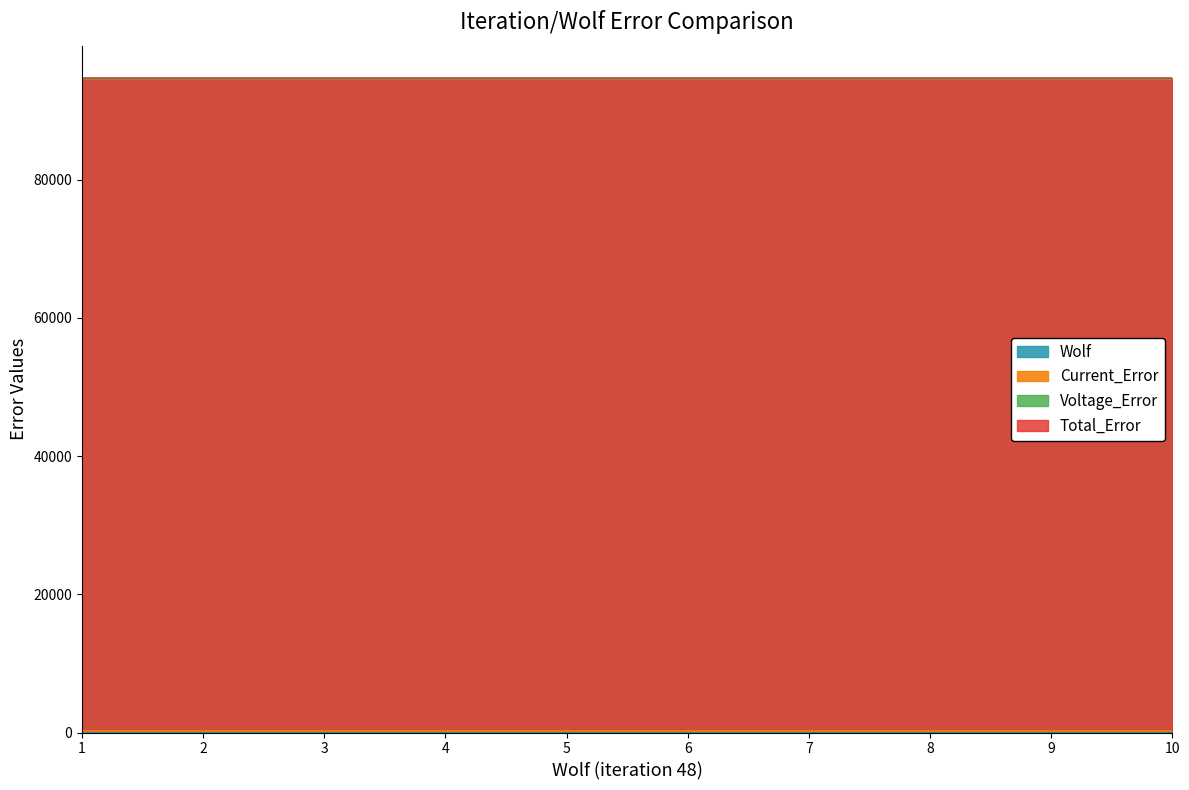

What is the sum of all Voltage_Error values?

945067.9